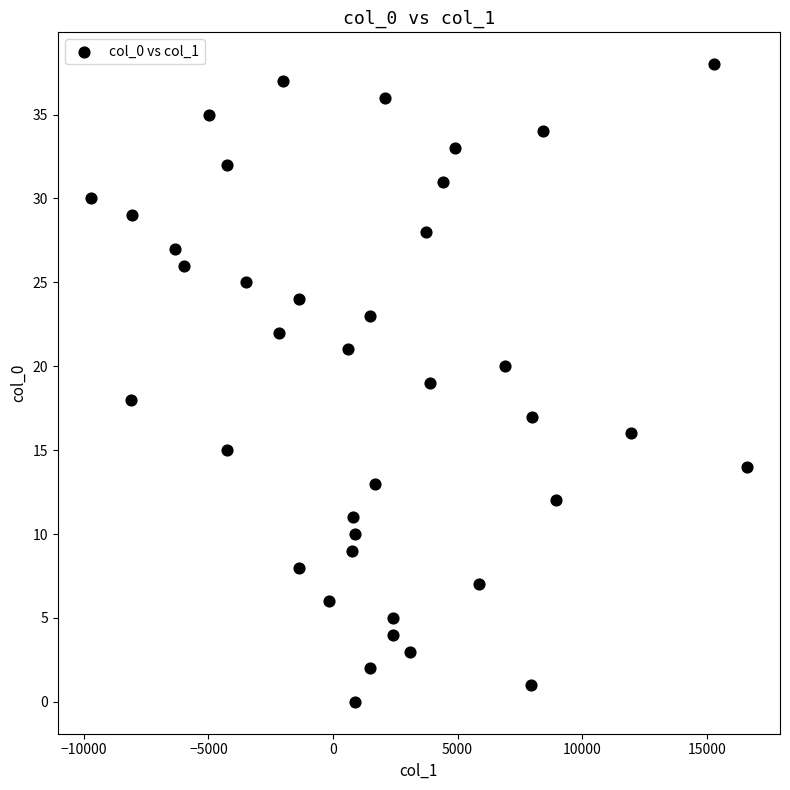

What is the range of Y values (max minus min)?

38